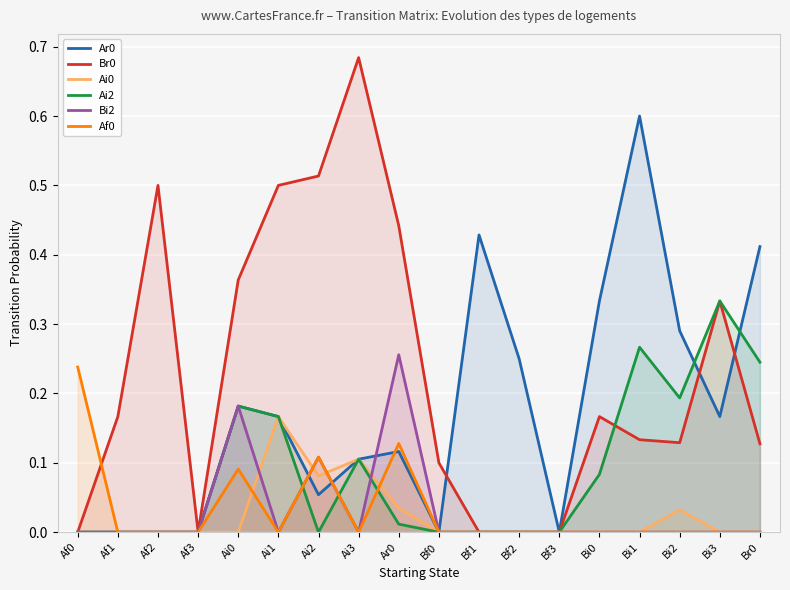

True or false: Bi2 has a value of 0.0 at Bi1.

True